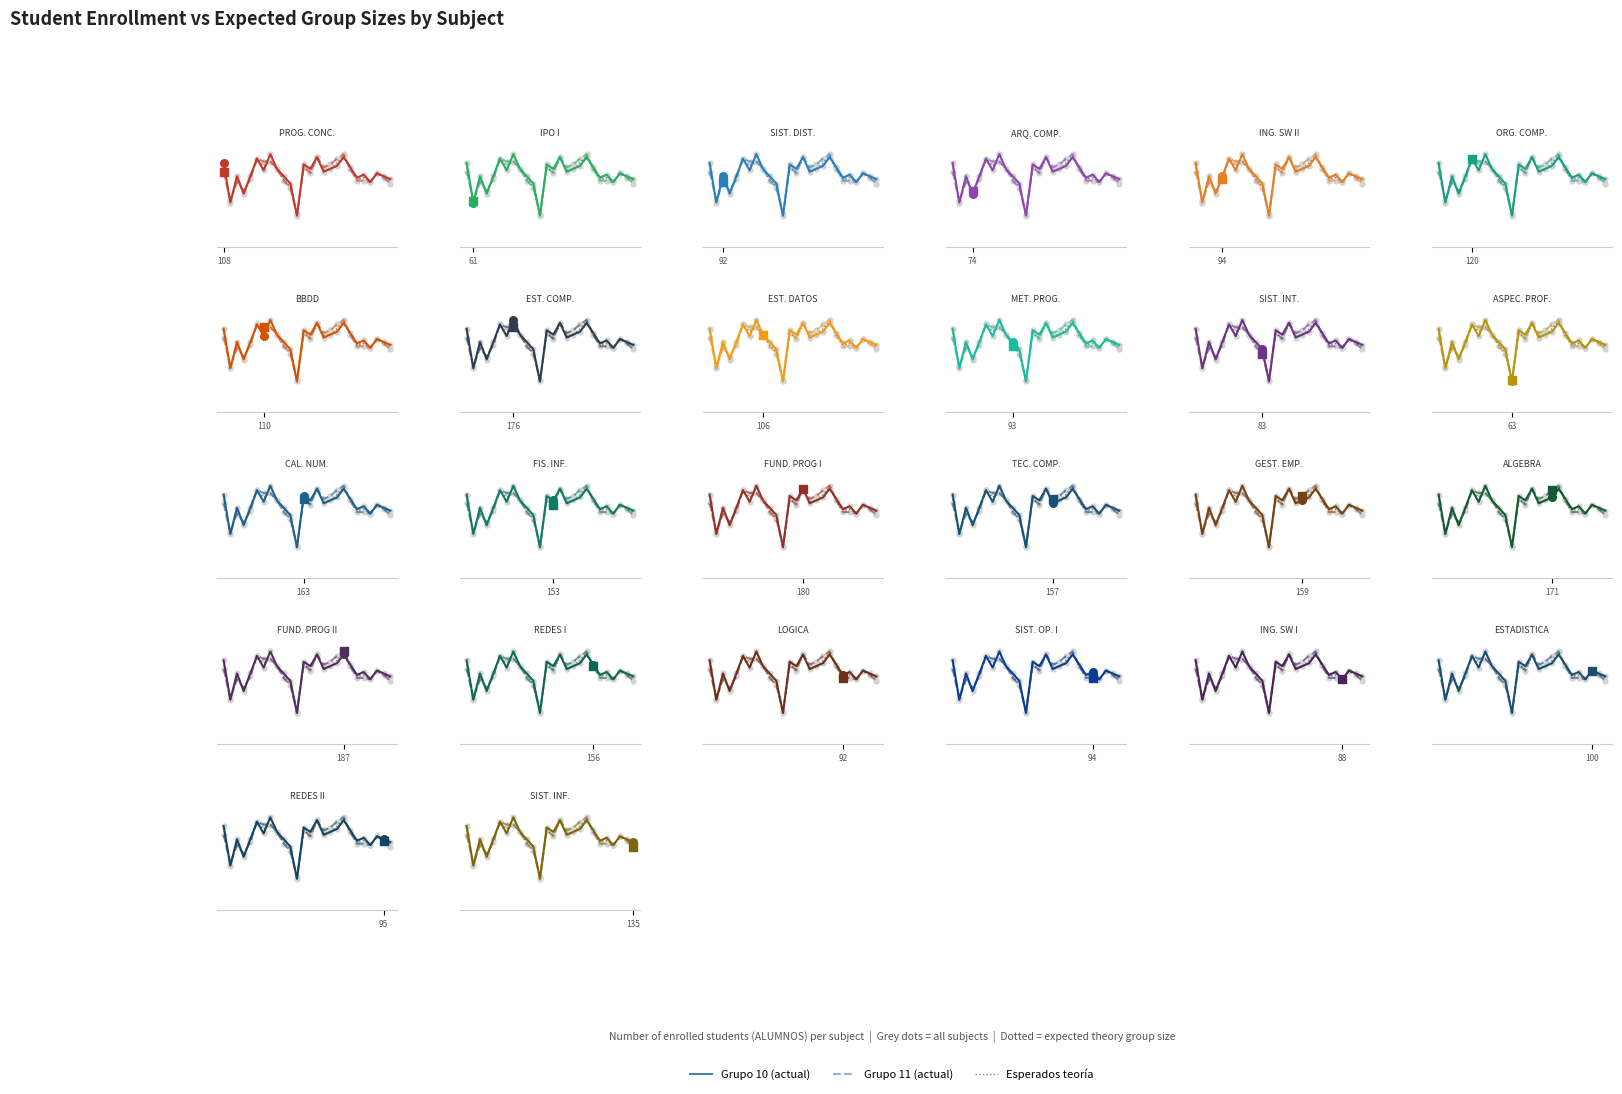

Which series has the largest total across all categories?

Grupo 10